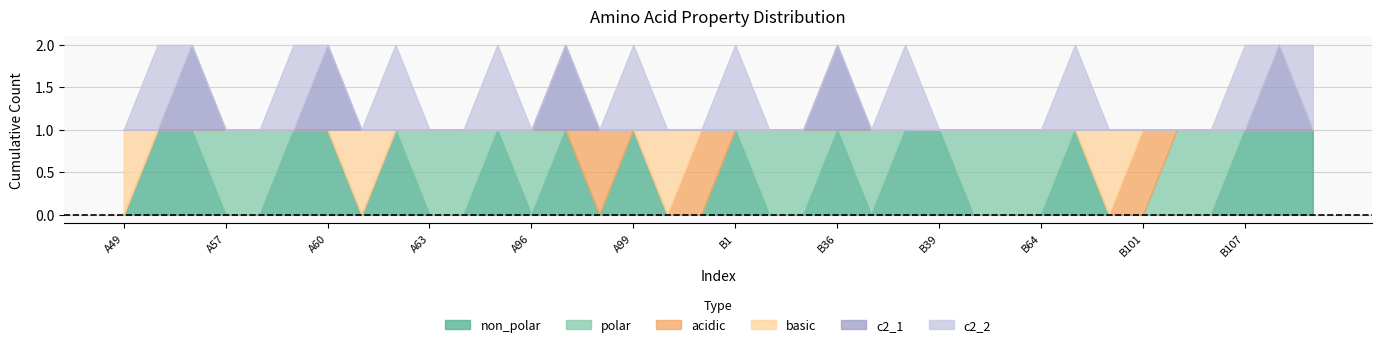

How many polar values are between 0 and 1?

36